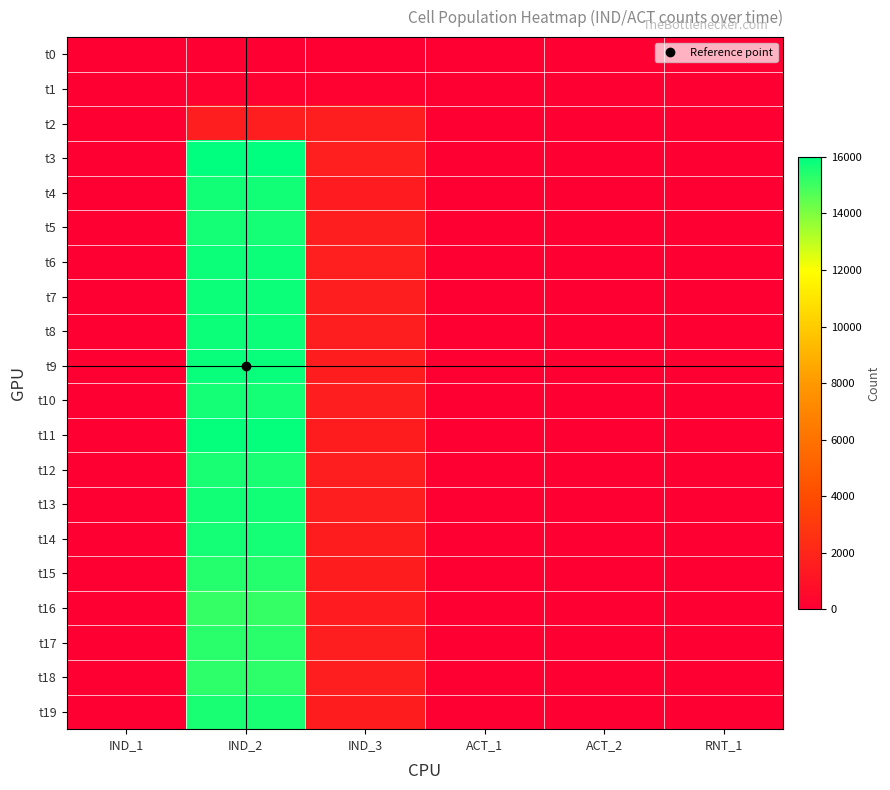

Which series has the largest total across all categories?

t3